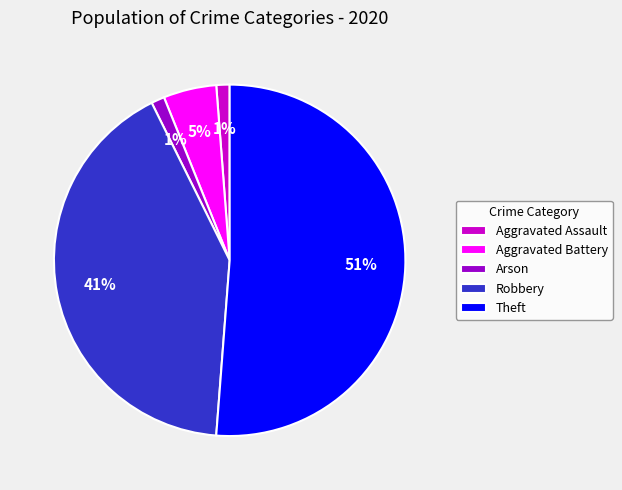

Which slice is the largest?

Theft